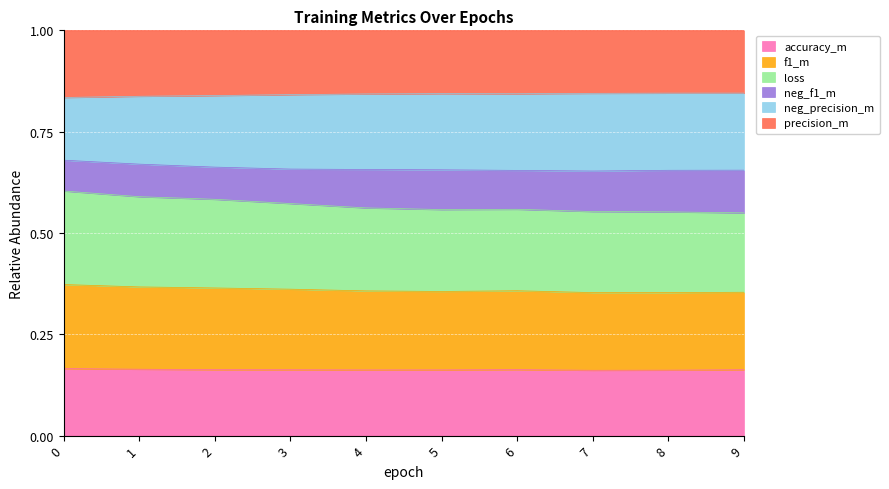

What is the total value across all series at 0?

1.0